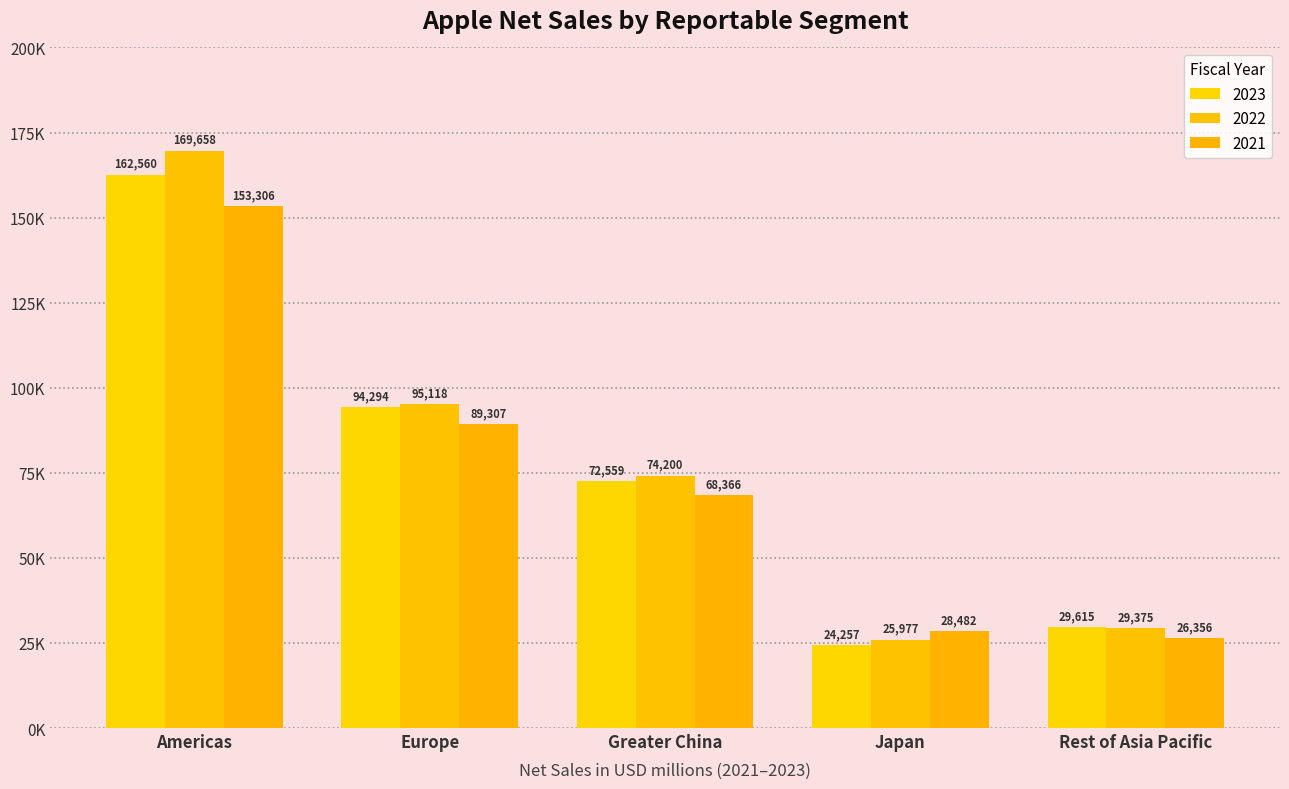

Rank the categories by 2021 value from highest to lowest.

Americas, Europe, Greater China, Japan, Rest of Asia Pacific